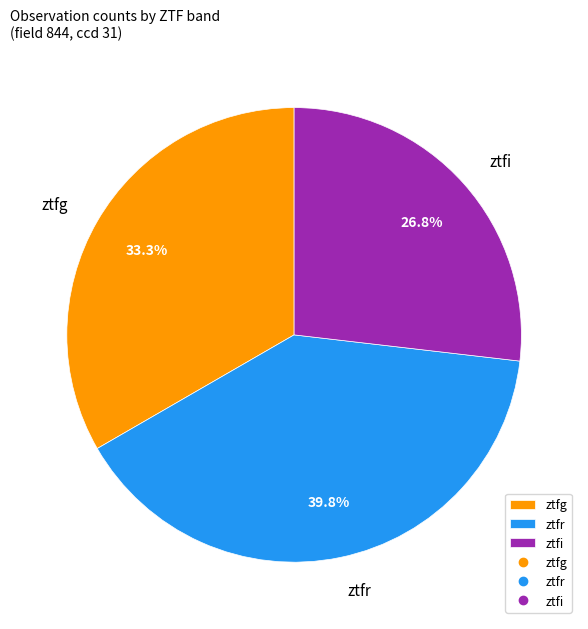

Approximately how many times larger is the value at ztfr compared to ztfg?

1.2